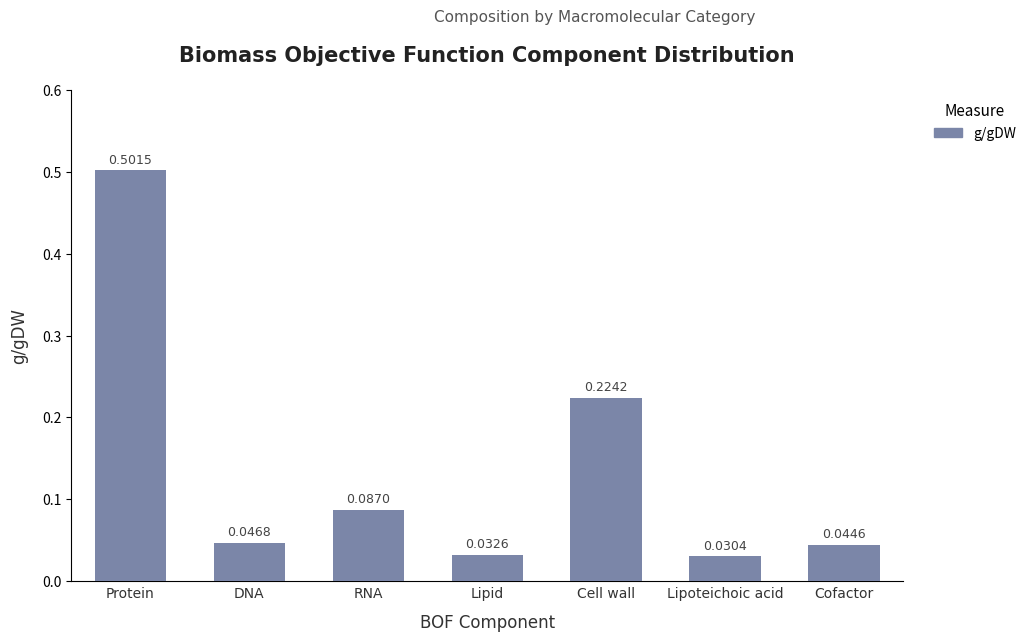

Where is the data nearest to the value 0?

Lipoteichoic acid